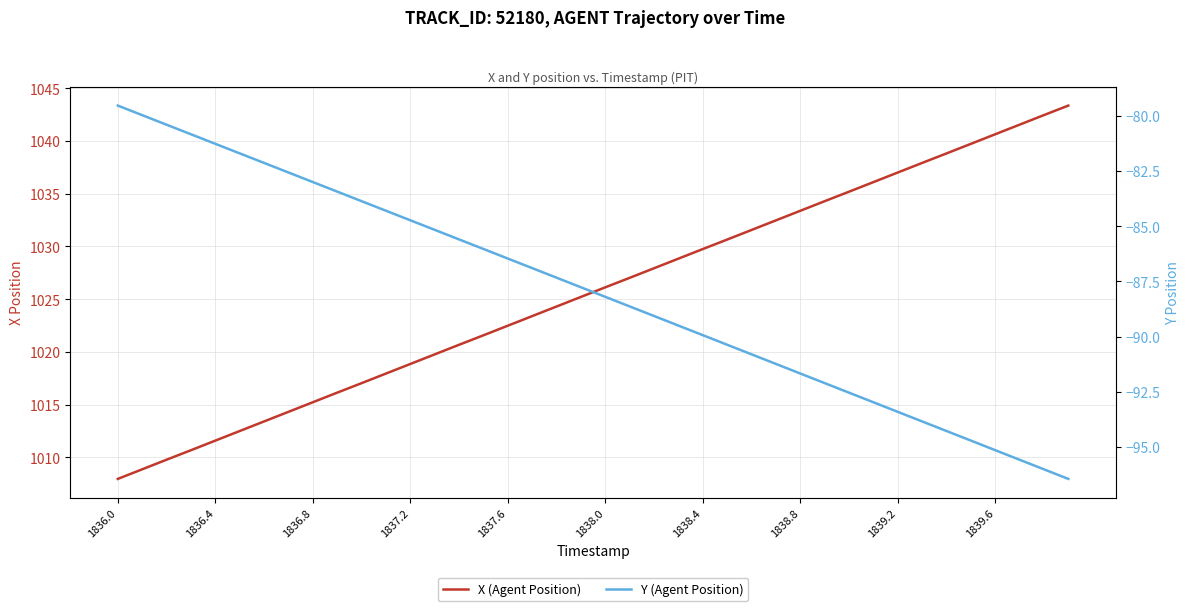

At which category is the sum across all series the highest?

39